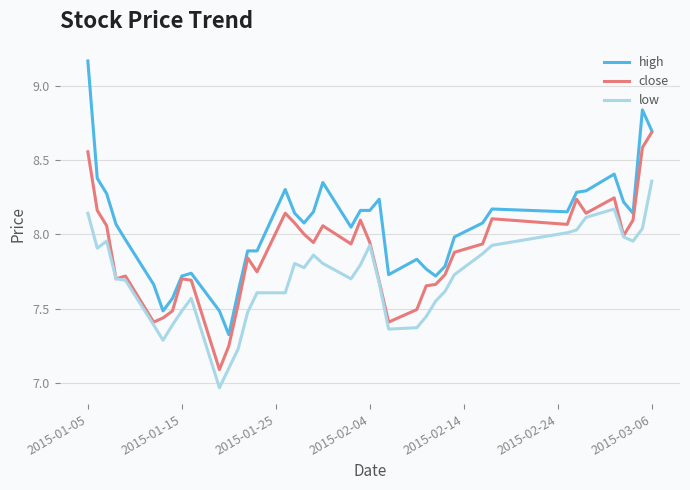

True or false: high and low intersect in this chart.

False